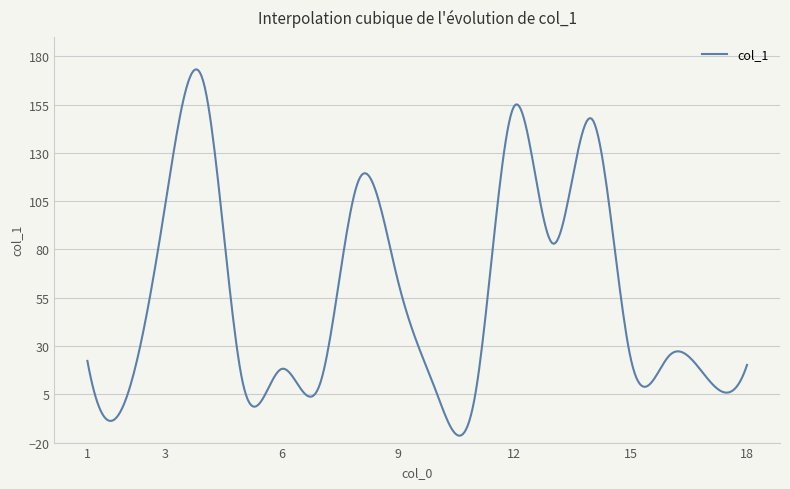

What is the average value?

56.2